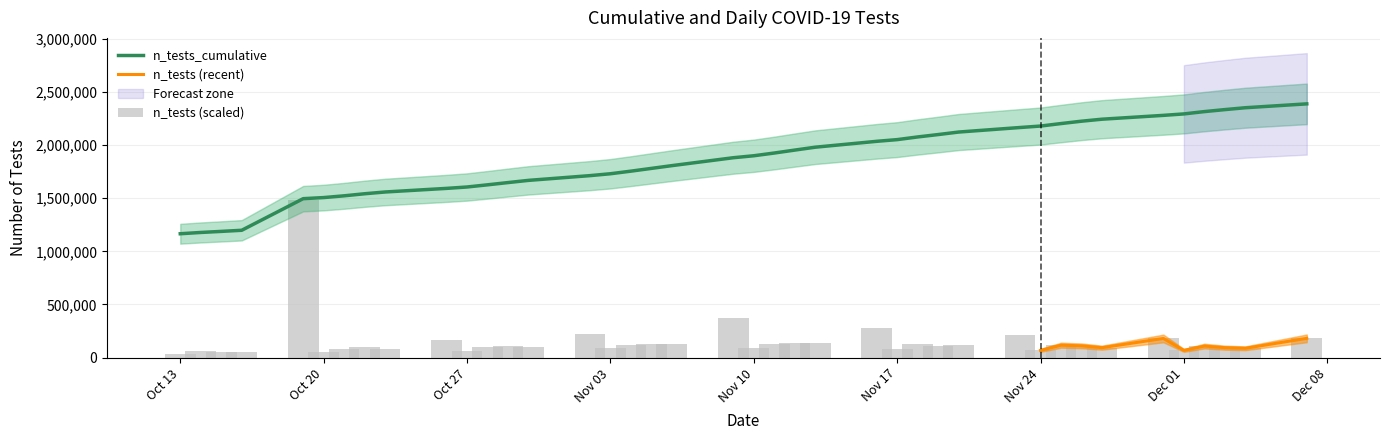

What is the maximum value for n_tests_cumulative?

2387044